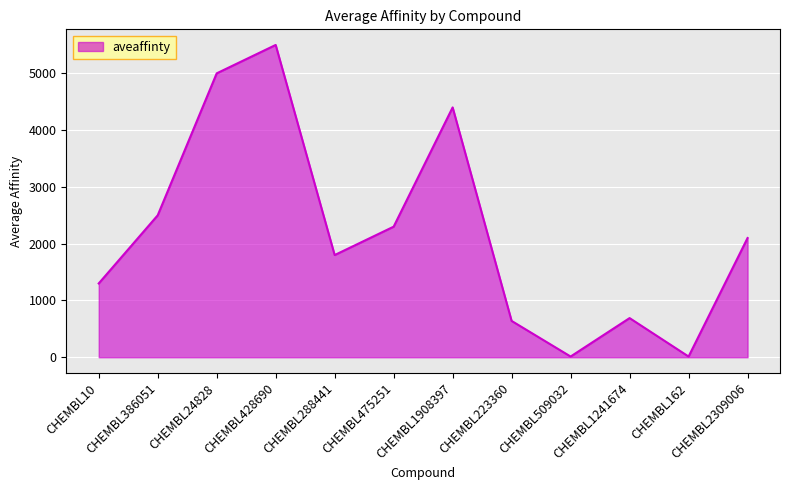

How many series are shown in this chart?

1